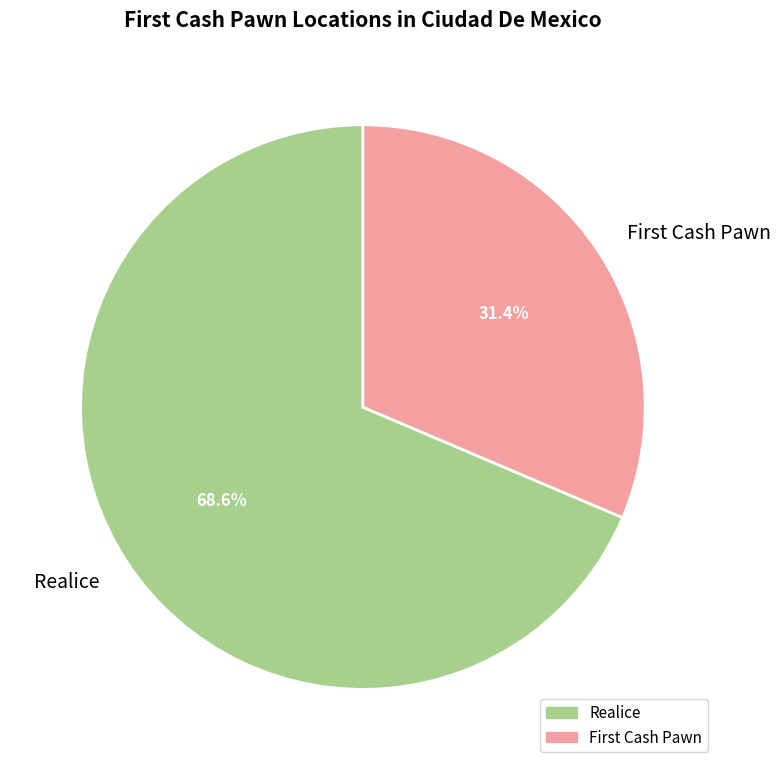

To the nearest percent, what is the average slice percentage?

50%